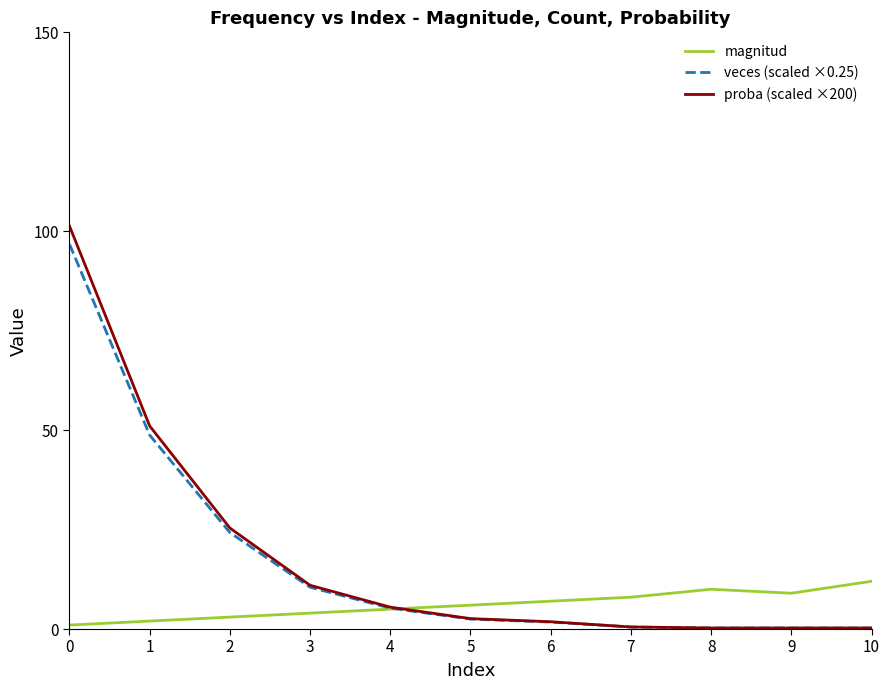

Does the chart have visible grid lines?

No